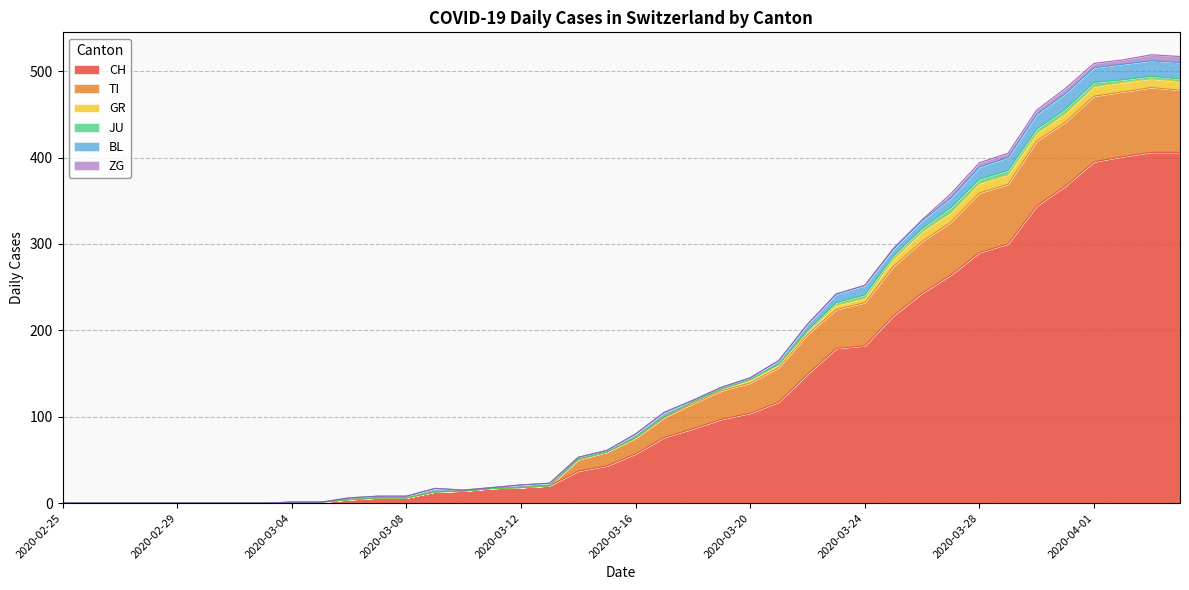

What is the label of the 32nd point from the left?

2020-03-27